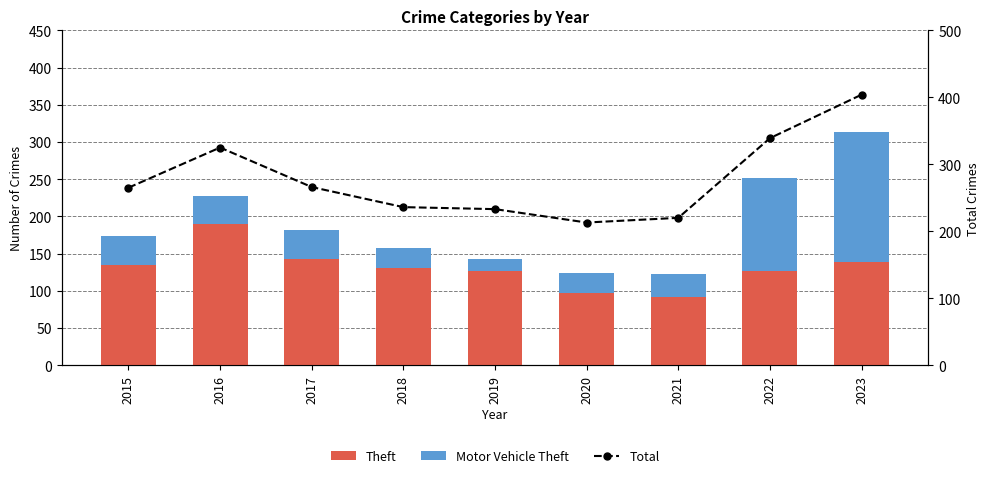

Is the value of Motor Vehicle Theft at 2019 greater than the value of Total at 2021?

No